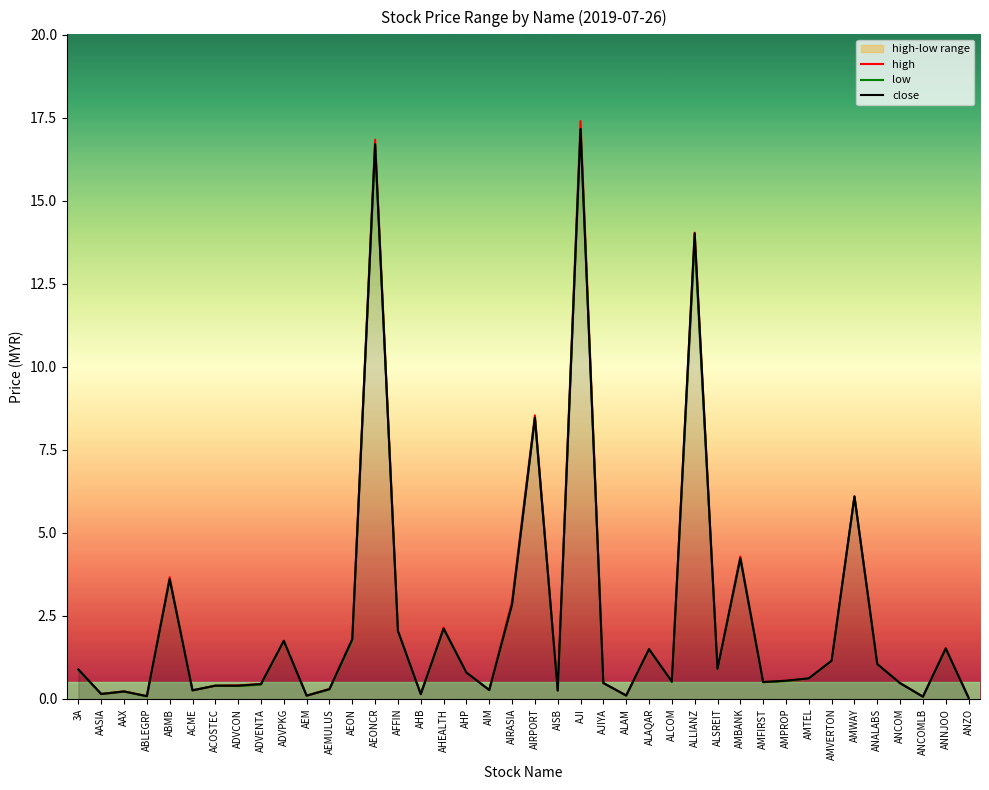

Between ACOSTEC and ALCOM, which is larger?

ALCOM